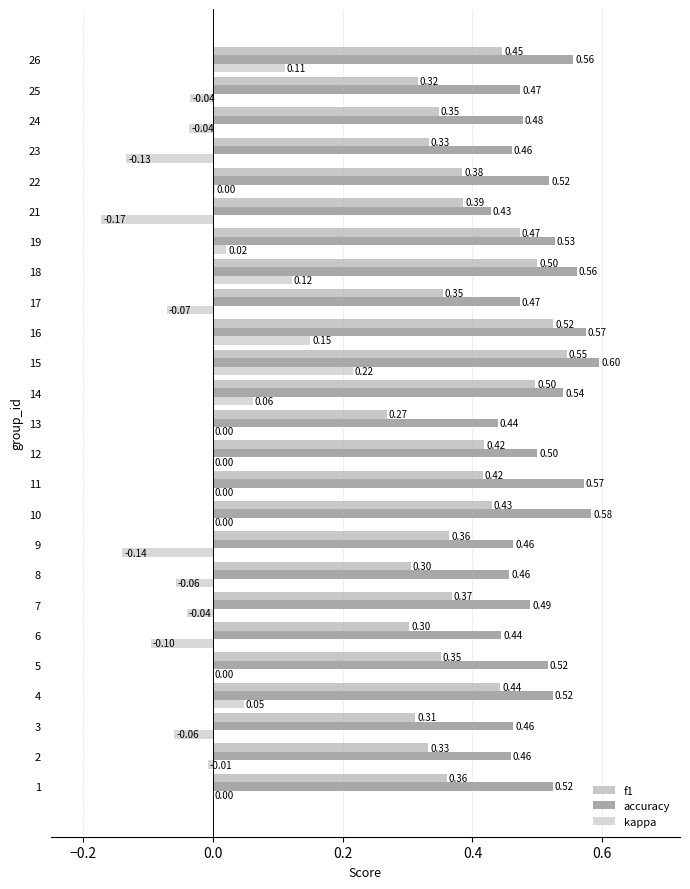

What is the difference between the maximum and minimum values in the accuracy series?

0.2